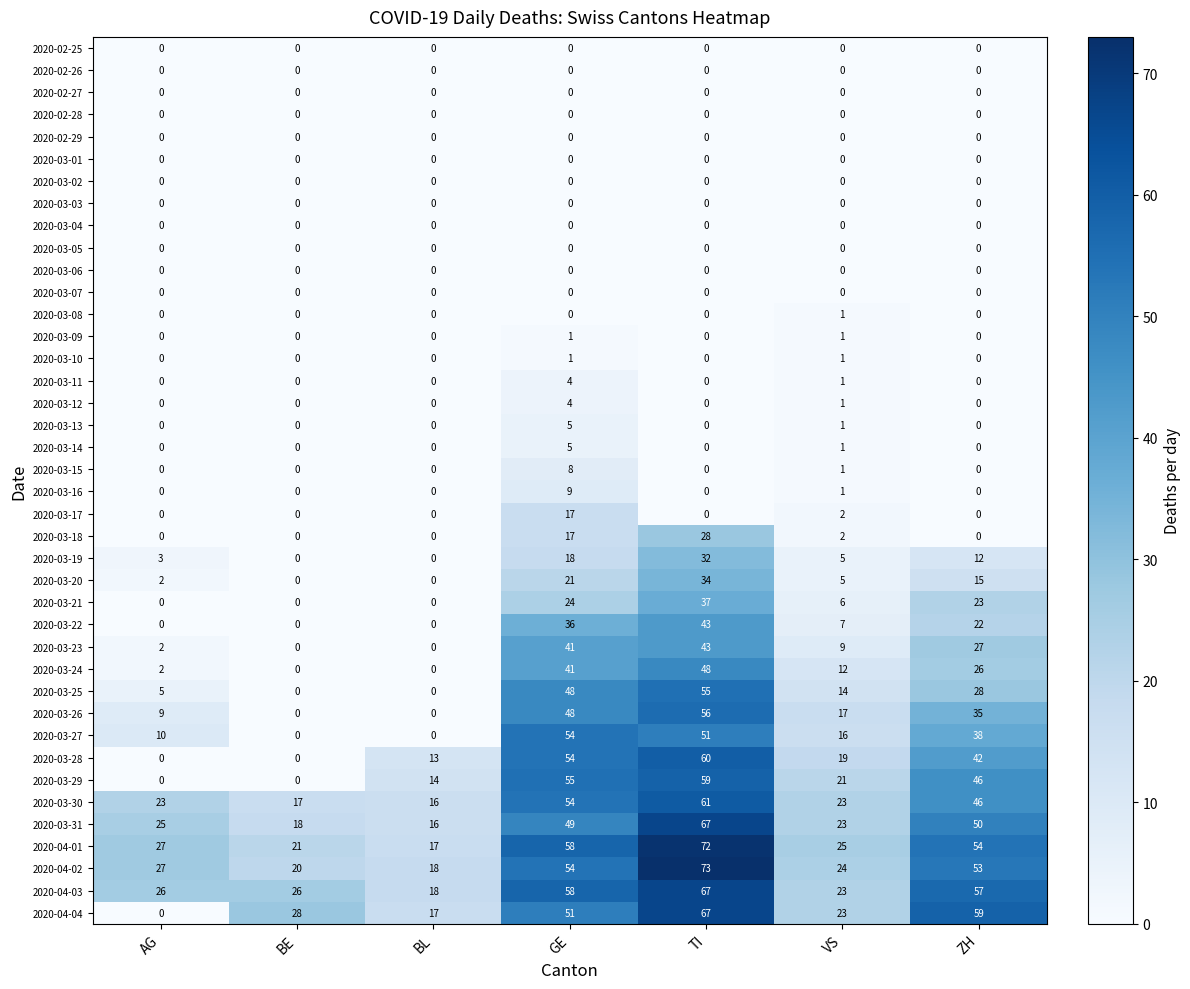

True or false: 2020-03-25 has a value of 24 at VS.

False